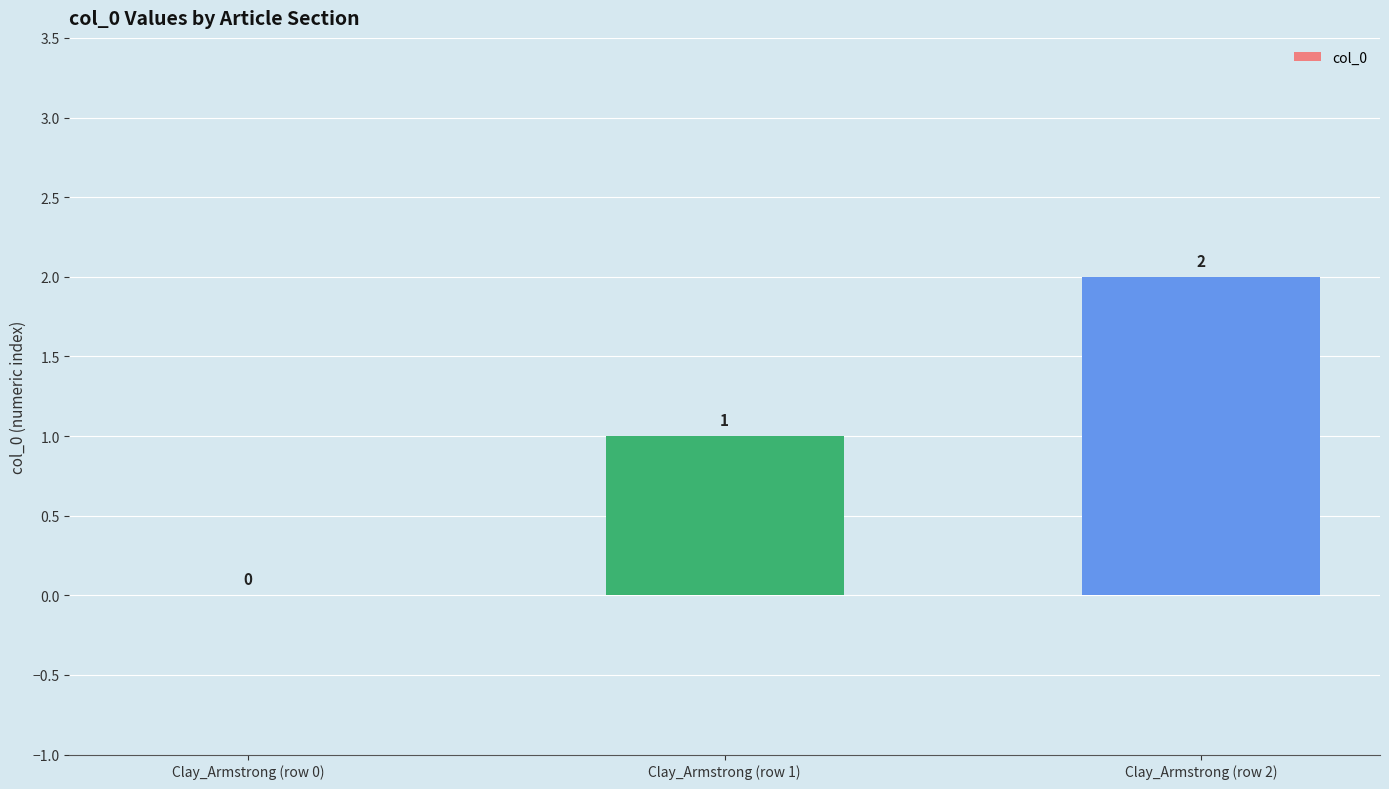

Are the bars horizontal?

No